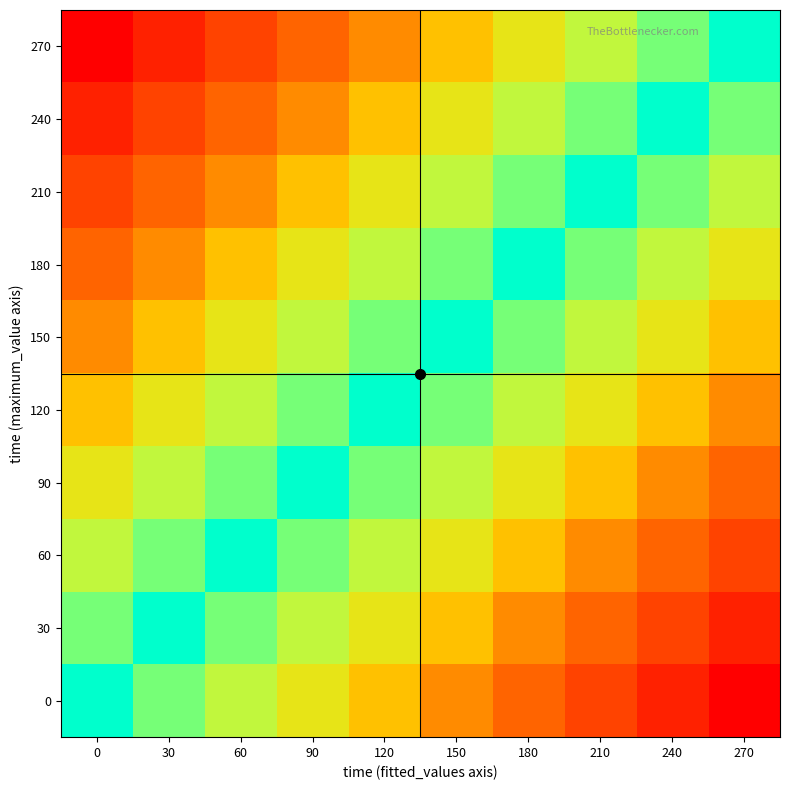

Which has a higher value, 180 or 120?

120